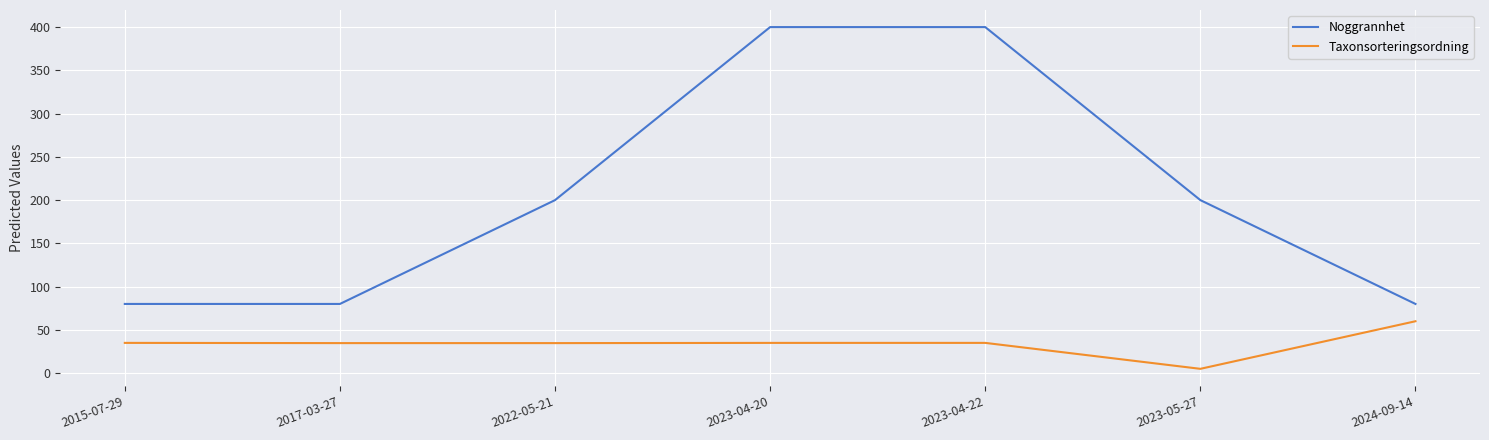

Is the value of Taxonsorteringsordning at 2017-03-27 greater than the value of Noggrannhet at 2024-09-14?

No